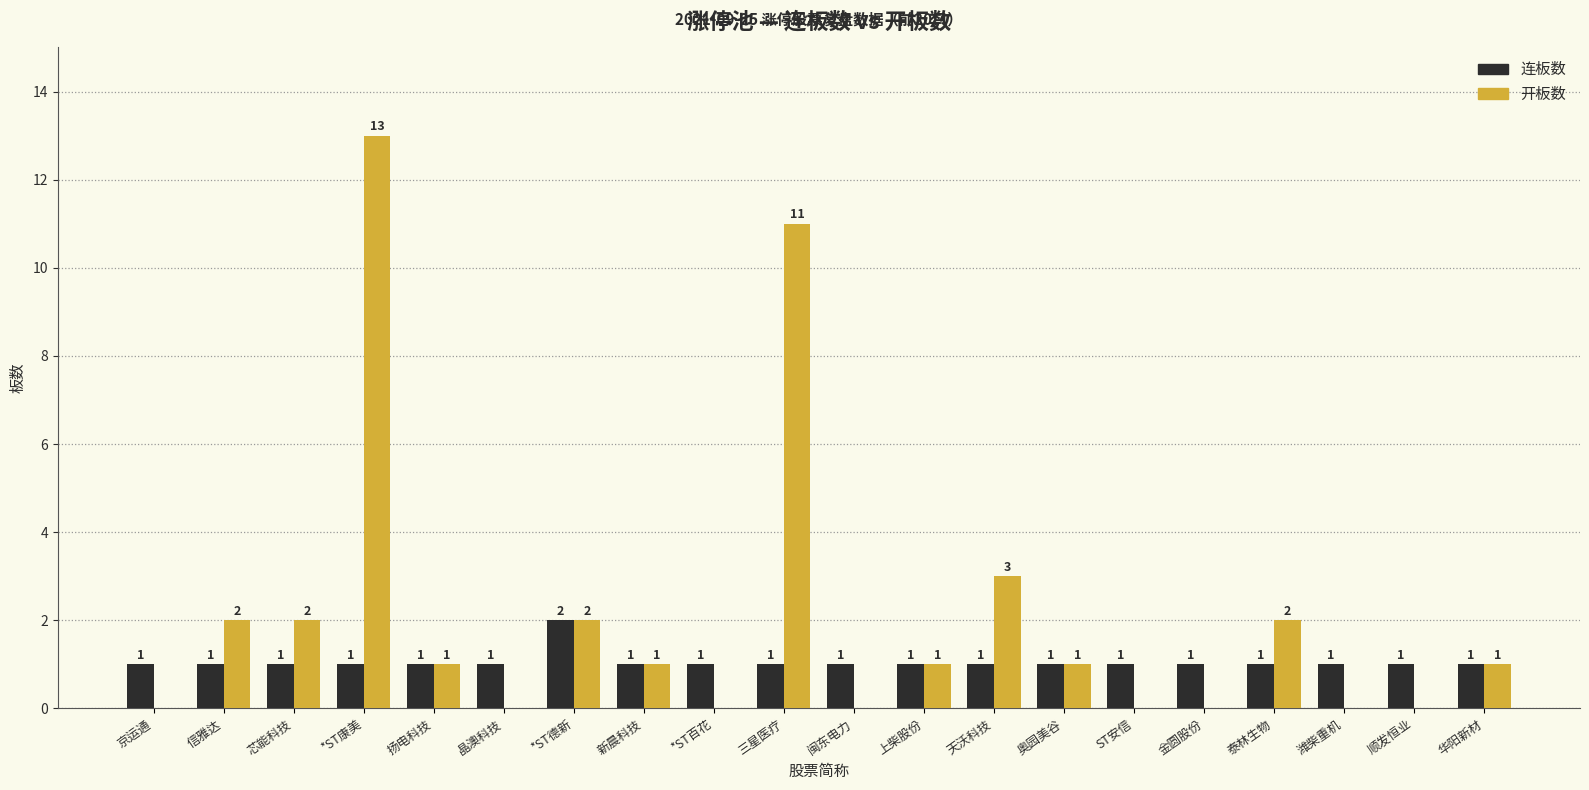

Which series changed the most between 新晨科技 and 三星医疗?

开板数